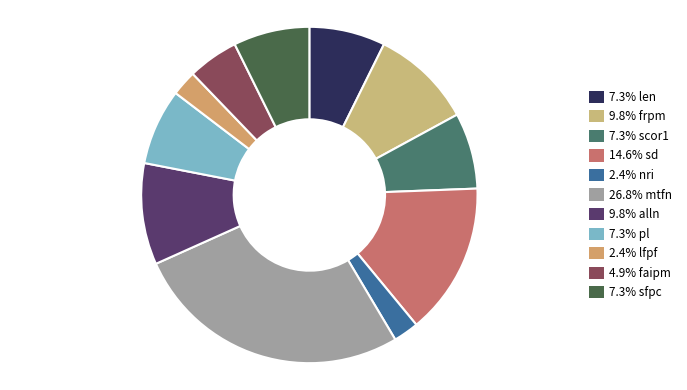

Is there any slice that represents more than half of the pie?

No